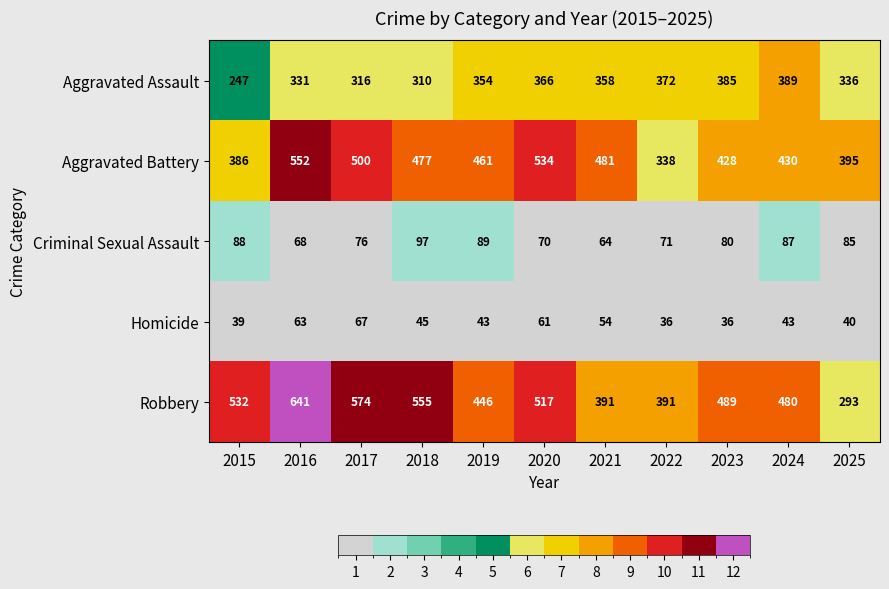

True or false: Homicide has a value of 40 at 2025.

True